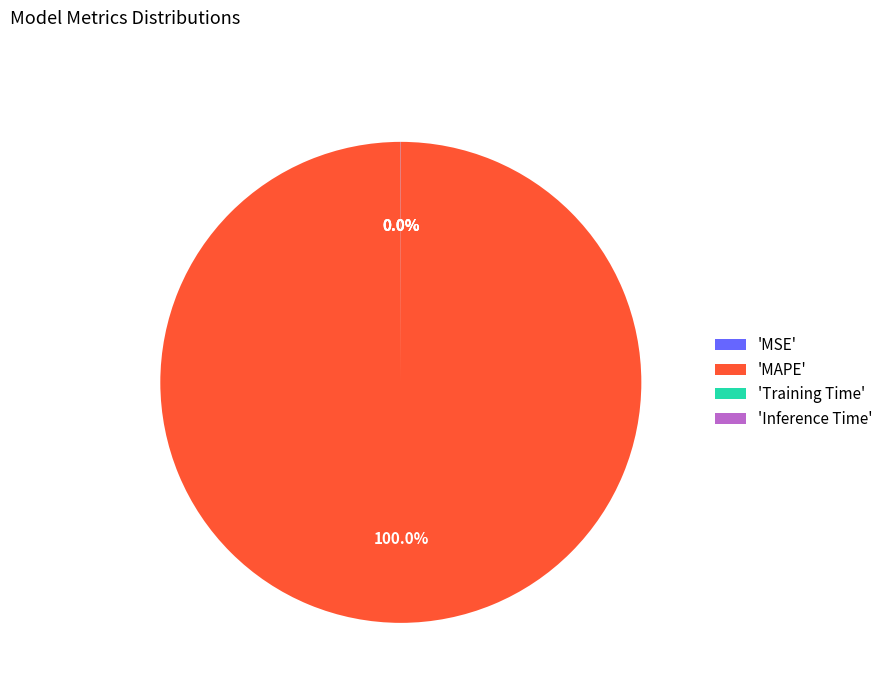

Which slice is the largest?

'MAPE'